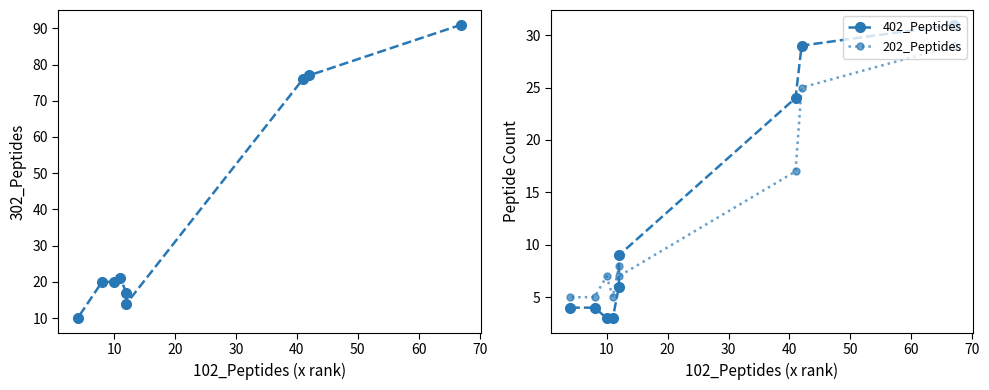

What is the sum of the 402_Peptides values at 70 and 60?

7